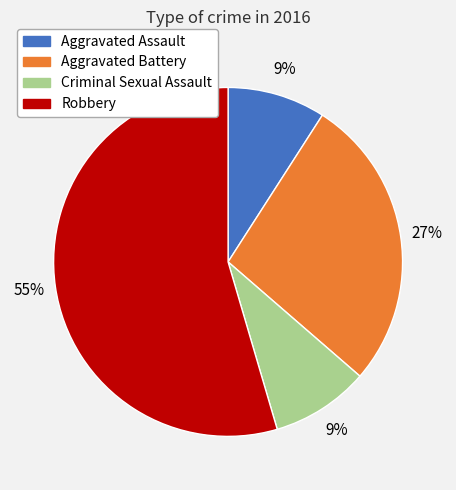

Combined, do Aggravated Battery and Aggravated Assault account for over 50%?

No